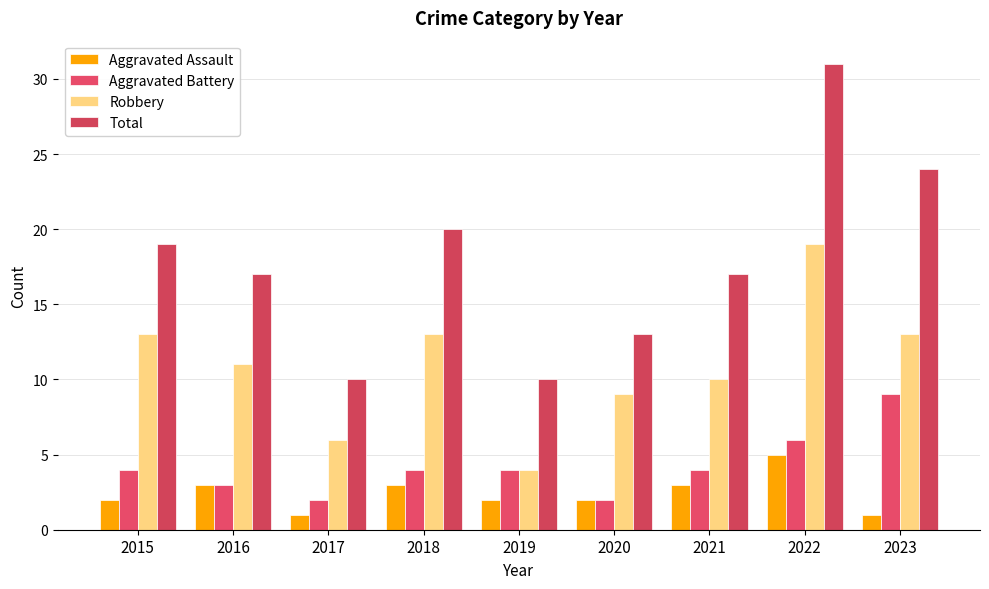

Reading right to left, extract all data points from this chart.

Aggravated Assault: 1	5	3	2	2	3	1	3	2
Aggravated Battery: 9	6	4	2	4	4	2	3	4
Robbery: 13	19	10	9	4	13	6	11	13
Total: 24	31	17	13	10	20	10	17	19